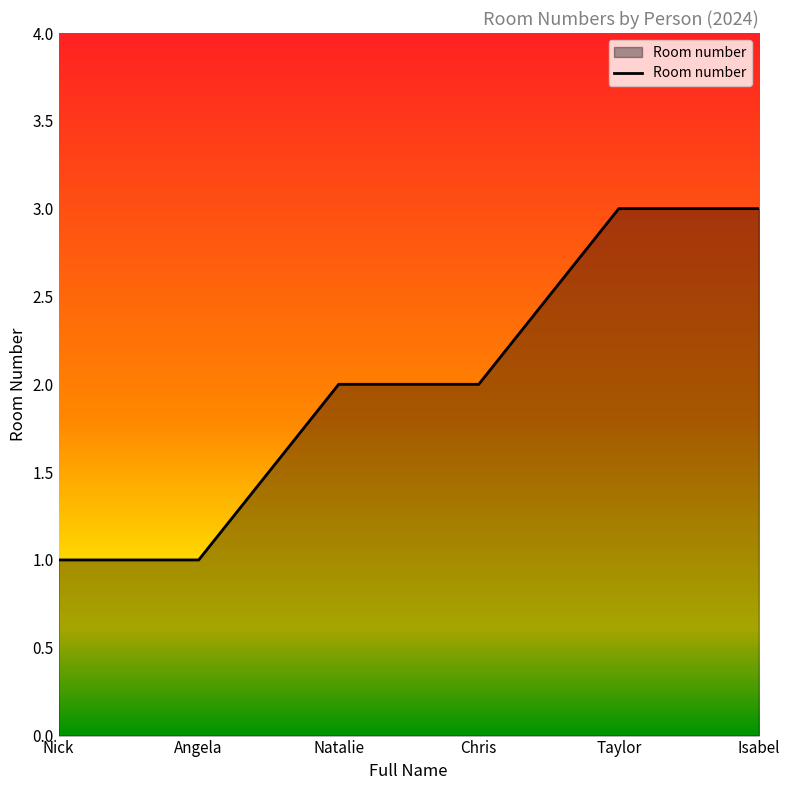

What is the greatest value displayed?

3